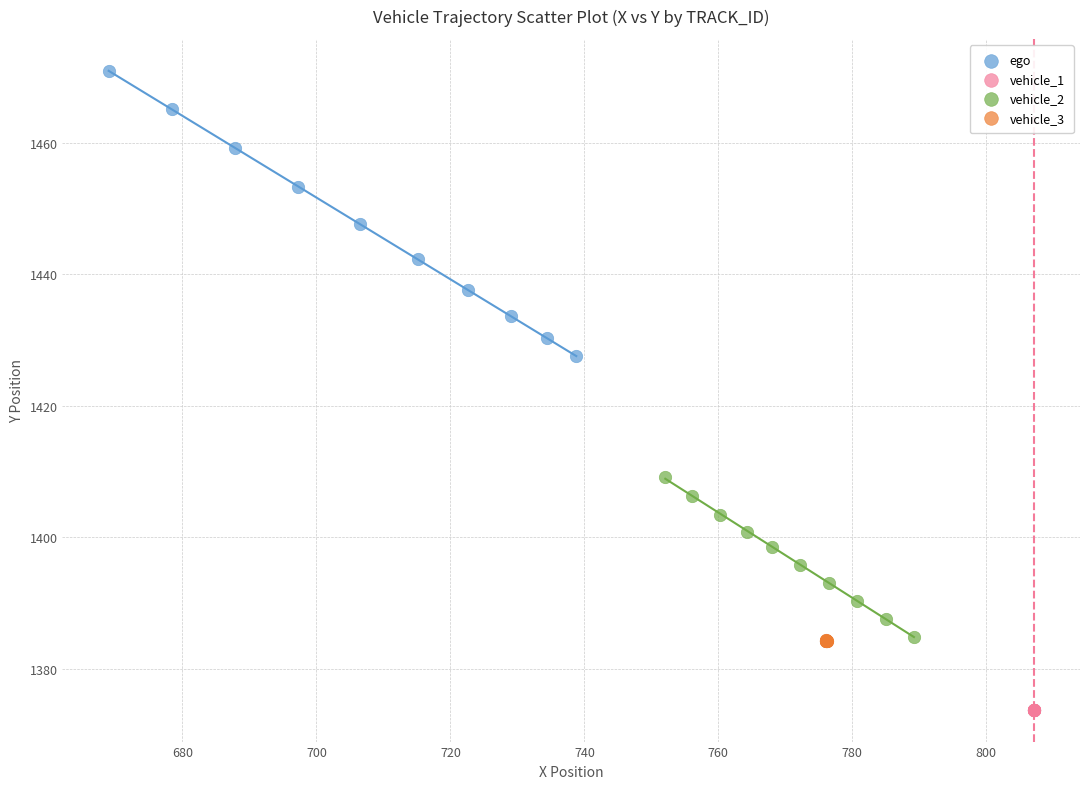

Which series reaches the maximum Y coordinate?

ego